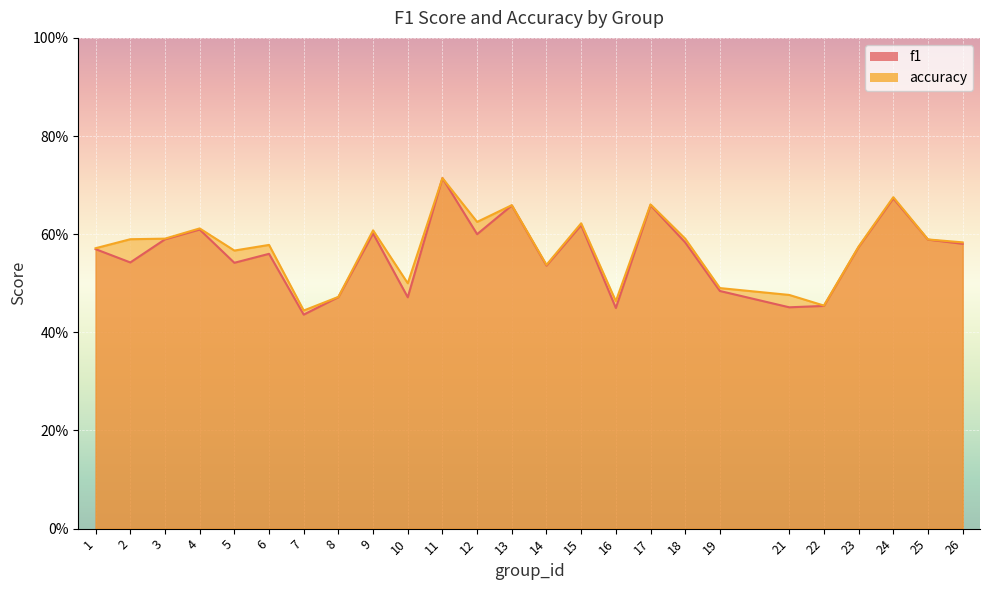

At which category does accuracy reach its first local valley?

5